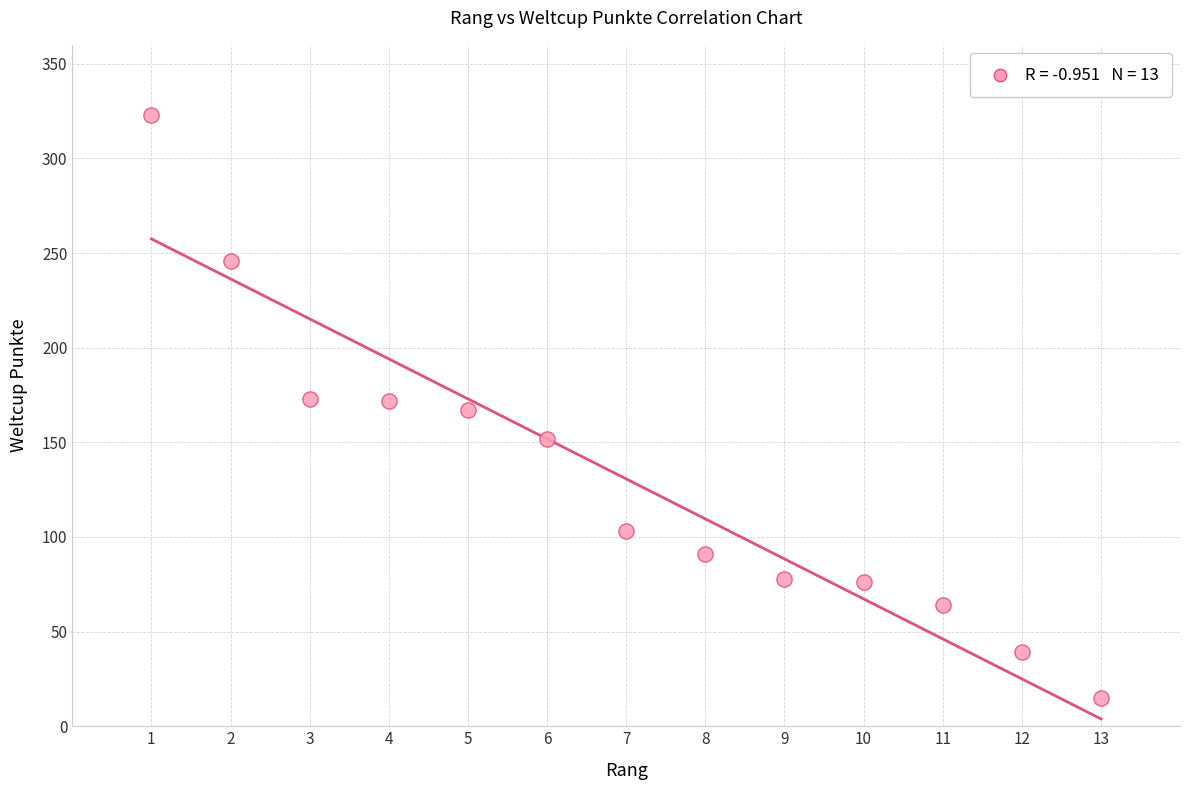

What is the range of Y values (max minus min)?

308